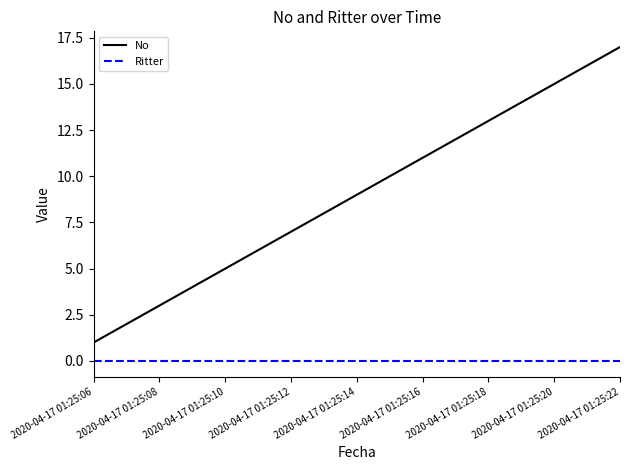

Which series has the largest range (max minus min)?

No